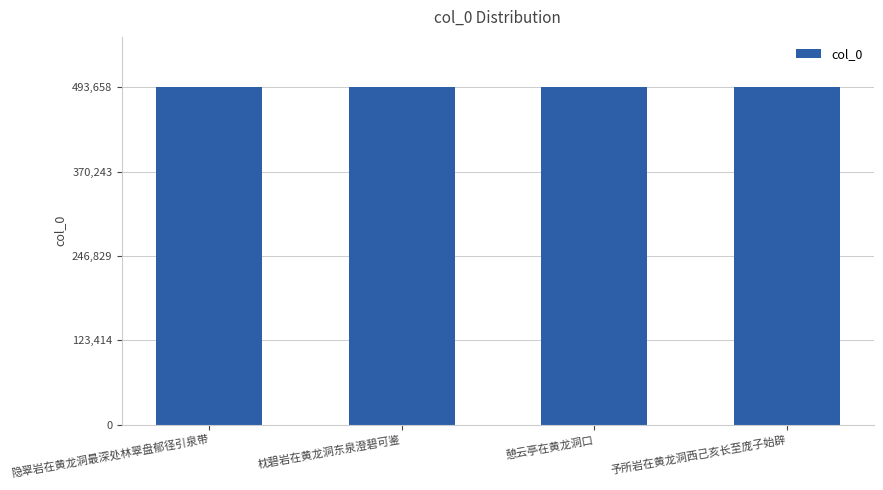

At which label is the value closest to 493646?

隐翠岩在黄龙洞最深处林翠盘郁径引泉带